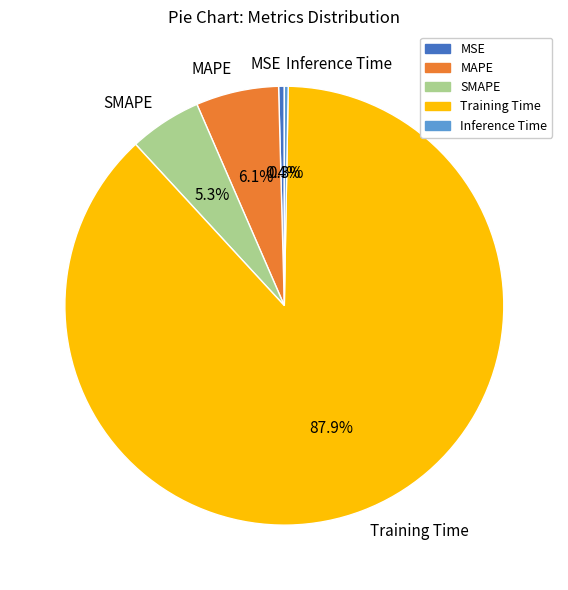

Count the number of slices in the pie.

5